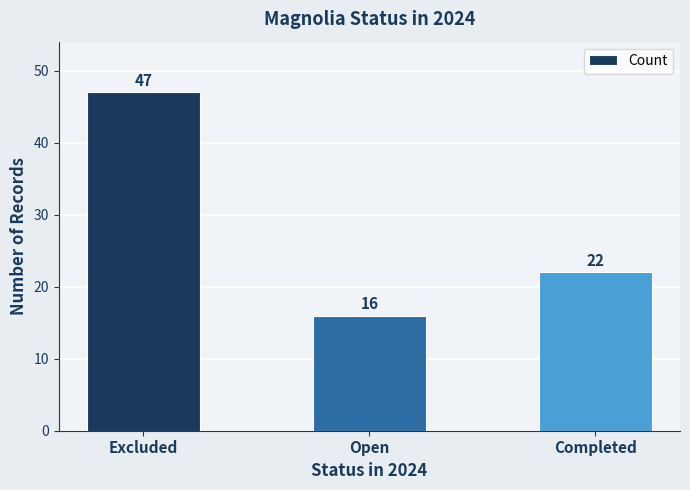

What is the difference between the values at Completed and Open?

6